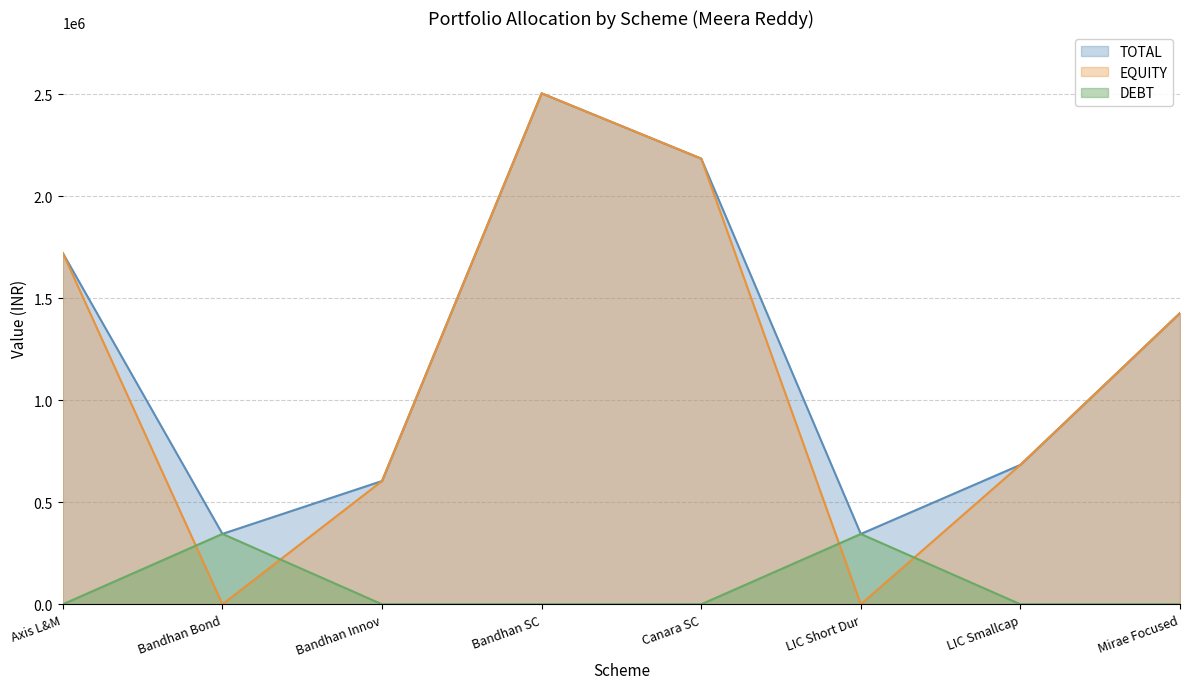

What is the maximum value for DEBT?

345068